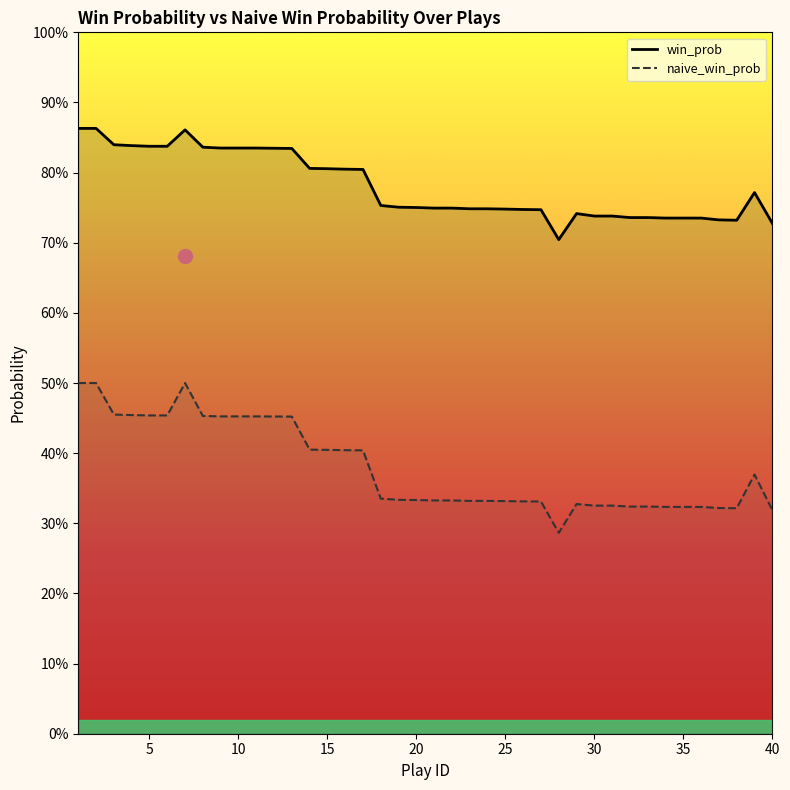

Reading left to right, what are all the values shown in this chart?

win_prob: 1=0.9	2=0.9	3=0.8	4=0.8	5=0.8	6=0.8	7=0.9	8=0.8	9=0.8	10=0.8	11=0.8	12=0.8	13=0.8	14=0.8	15=0.8	16=0.8	17=0.8	18=0.8	19=0.8	20=0.8	21=0.7	22=0.7	23=0.7	24=0.7	25=0.7	26=0.7	27=0.7	28=0.7	29=0.7	30=0.7	31=0.7	32=0.7	33=0.7	34=0.7	35=0.7	36=0.7	37=0.7	38=0.7	39=0.8	40=0.7
naive_win_prob: 1=0.5	2=0.5	3=0.5	4=0.5	5=0.5	6=0.5	7=0.5	8=0.5	9=0.5	10=0.5	11=0.5	12=0.5	13=0.5	14=0.4	15=0.4	16=0.4	17=0.4	18=0.3	19=0.3	20=0.3	21=0.3	22=0.3	23=0.3	24=0.3	25=0.3	26=0.3	27=0.3	28=0.3	29=0.3	30=0.3	31=0.3	32=0.3	33=0.3	34=0.3	35=0.3	36=0.3	37=0.3	38=0.3	39=0.4	40=0.3